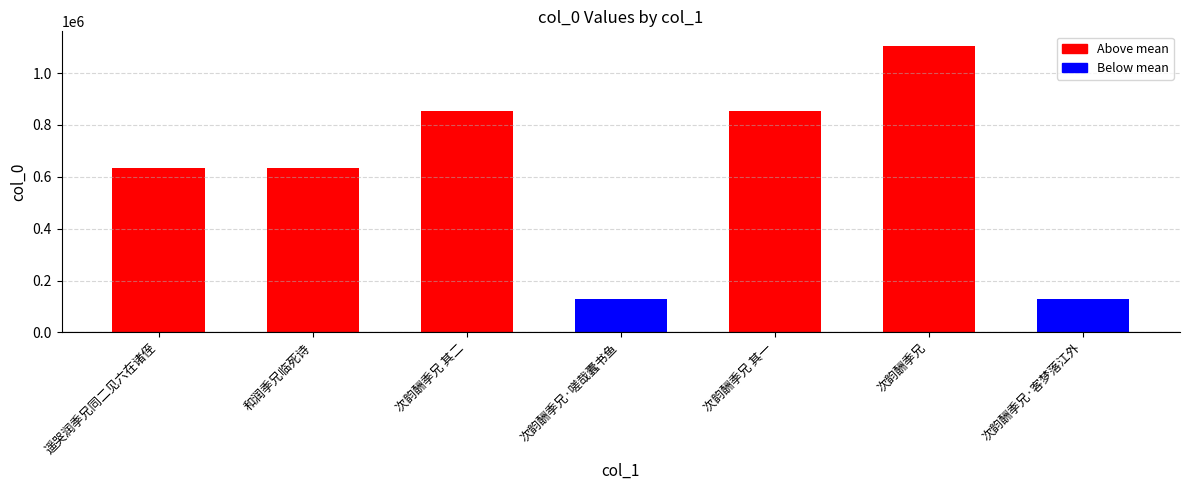

What is the sum of all values?

4339118